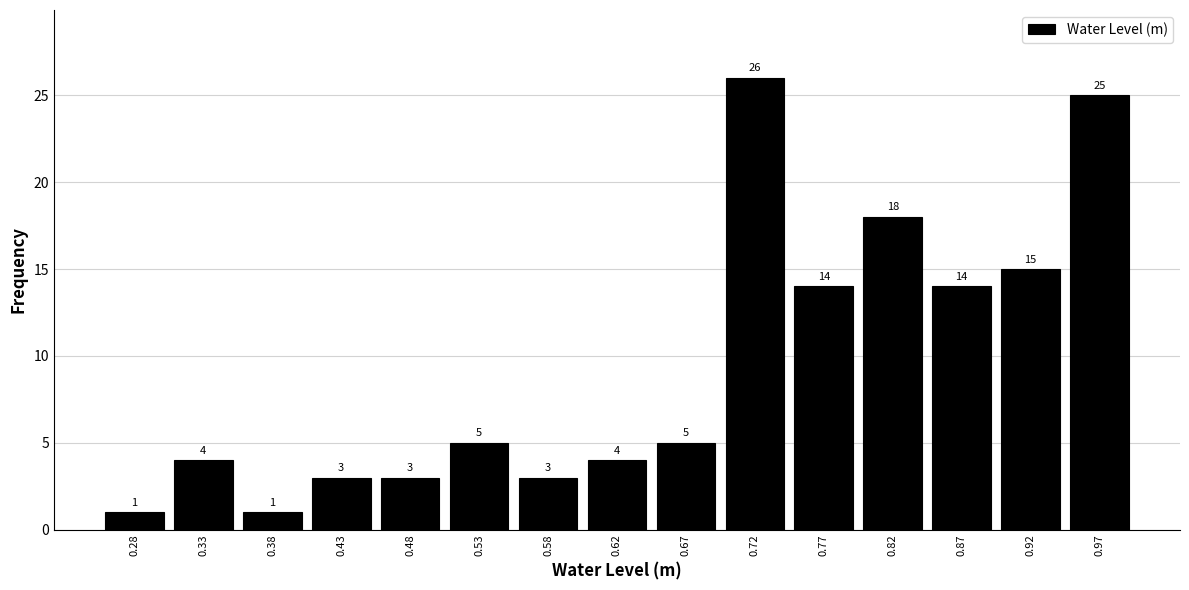

Reading left to right, transcribe this chart: for each bar, give the range it covers on the x-axis and its height. The bar edges are not printed on the chart, so give them approximately, as read against the axis.

0.255 to 0.305: 1
0.305 to 0.355: 4
0.355 to 0.405: 1
0.405 to 0.455: 3
0.455 to 0.500: 3
0.500 to 0.550: 5
0.550 to 0.600: 3
0.600 to 0.650: 4
0.650 to 0.695: 5
0.695 to 0.745: 26
0.745 to 0.795: 14
0.795 to 0.845: 18
0.845 to 0.895: 14
0.895 to 0.940: 15
0.940 to 0.990: 25